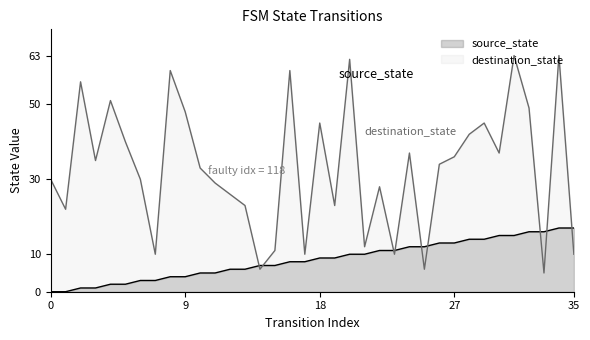

True or false: source_state and destination_state cross at least once.

True